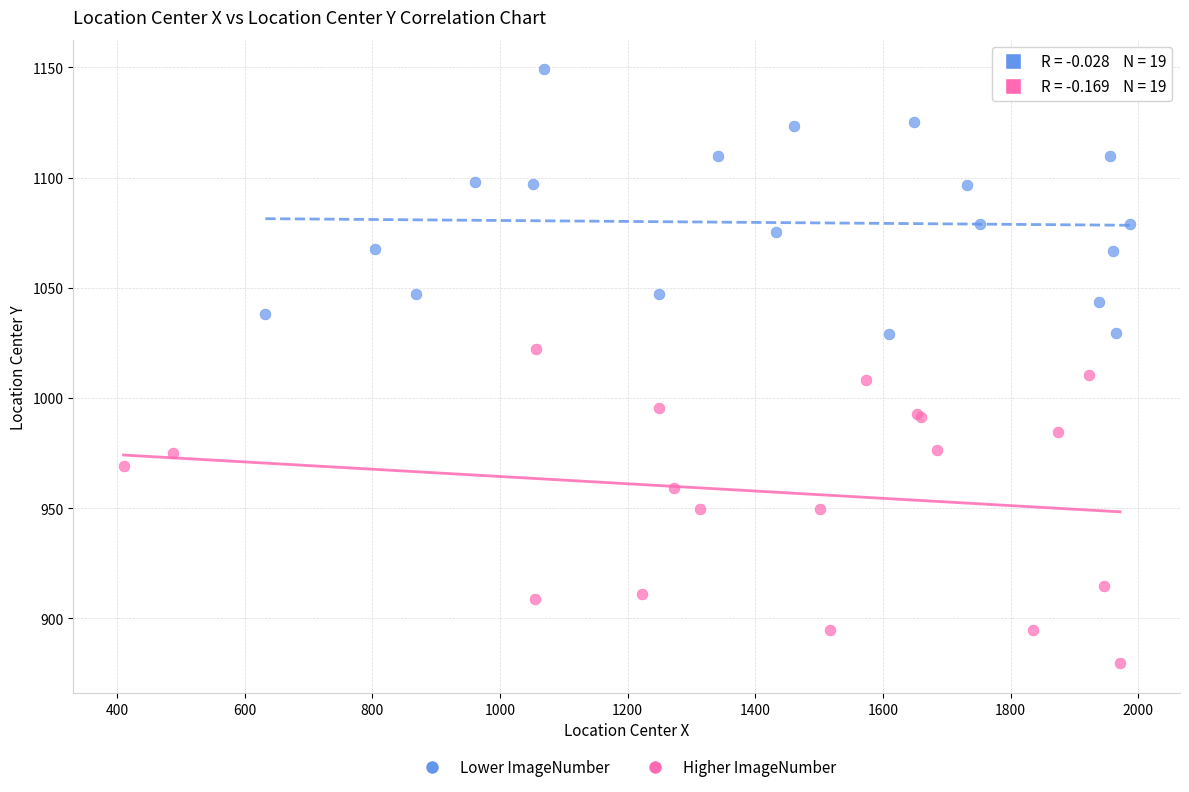

Which series reaches the maximum Y coordinate?

Lower ImageNumber